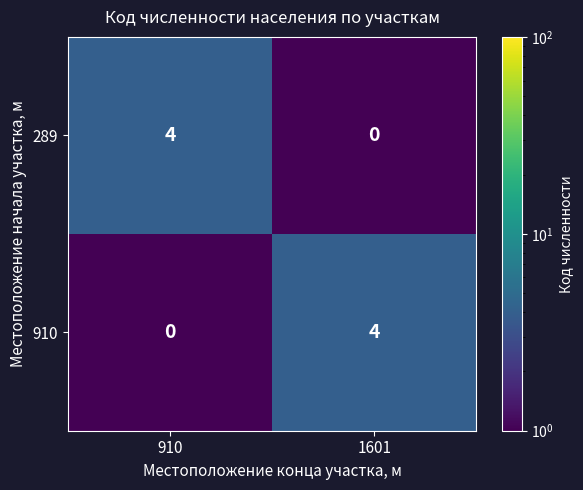

At how many categories does at least one series exceed 0?

2